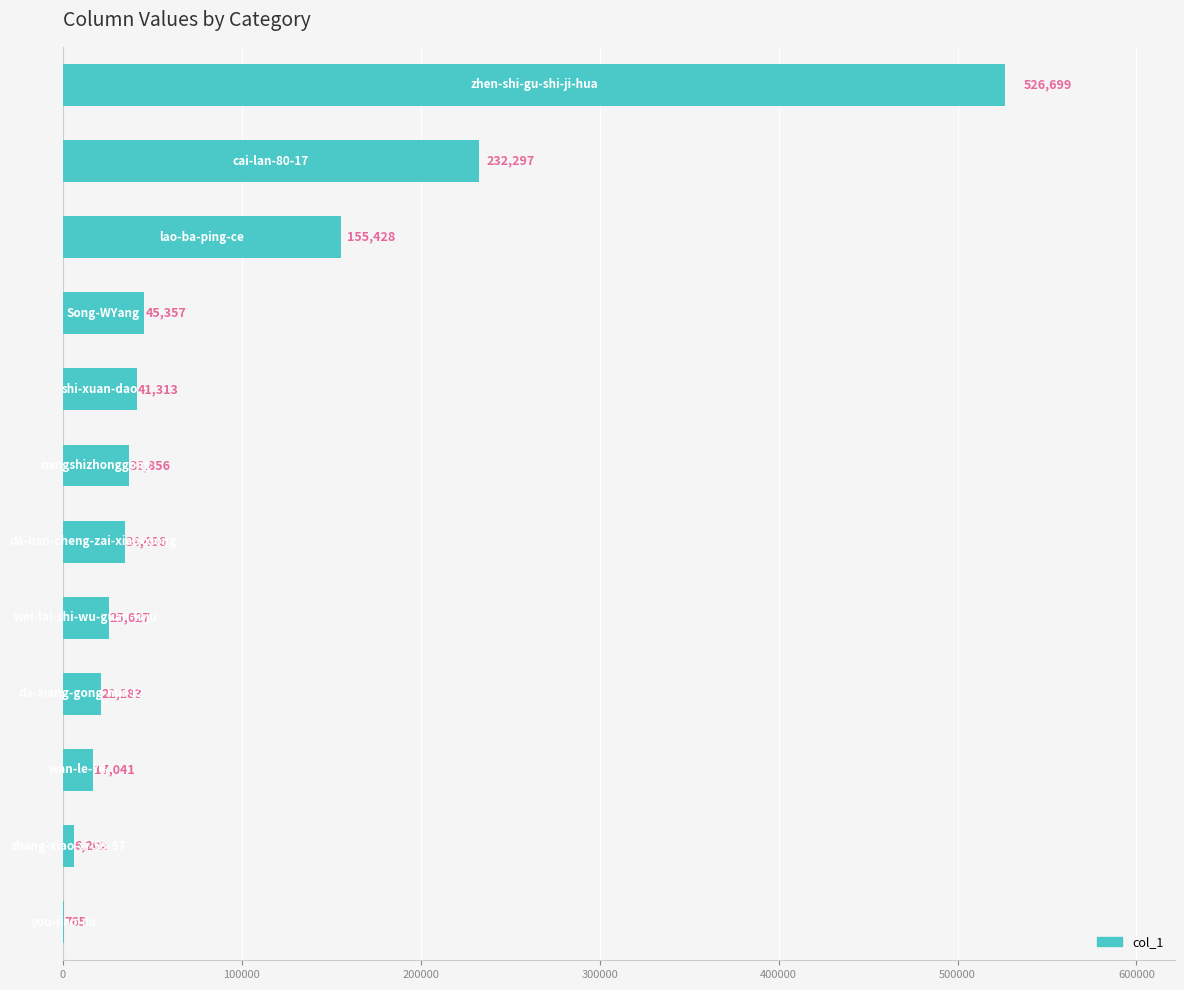

What is the maximum value shown in the chart?

526699